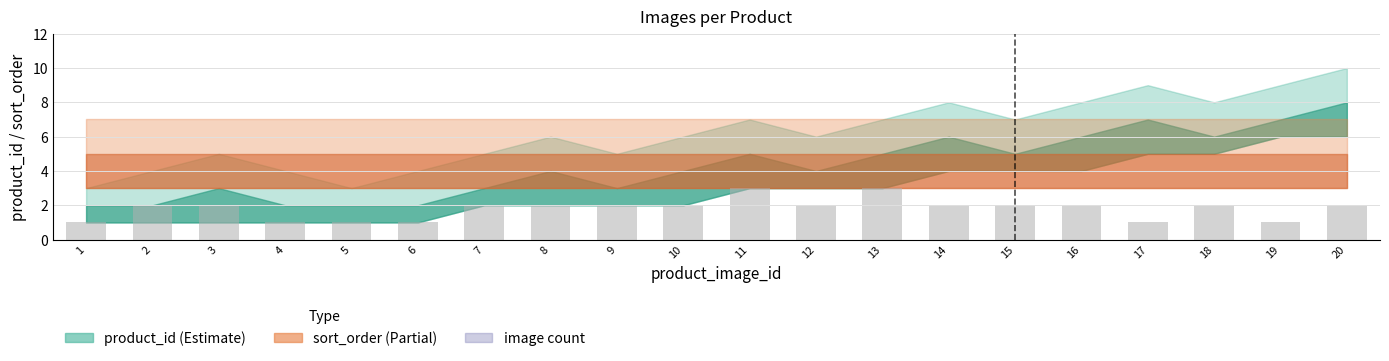

What is the ratio of the value at 3 to the value at 18?

1.0